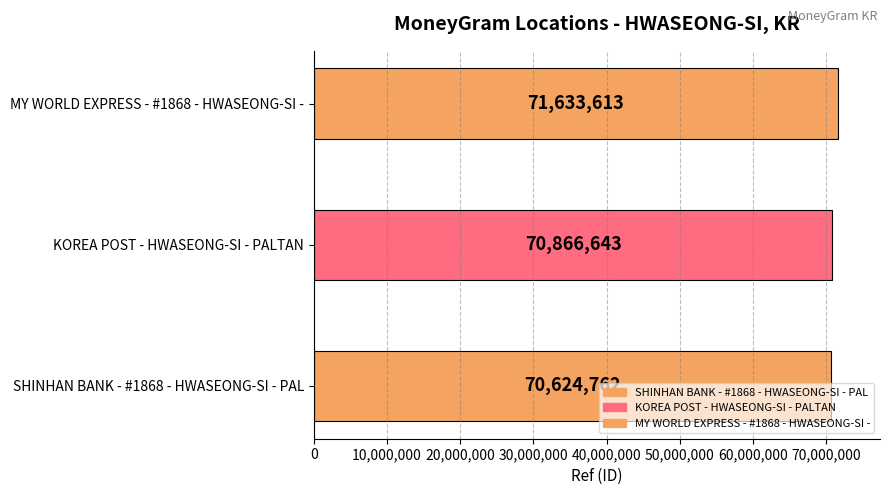

Does the chart contain stacked bars?

No